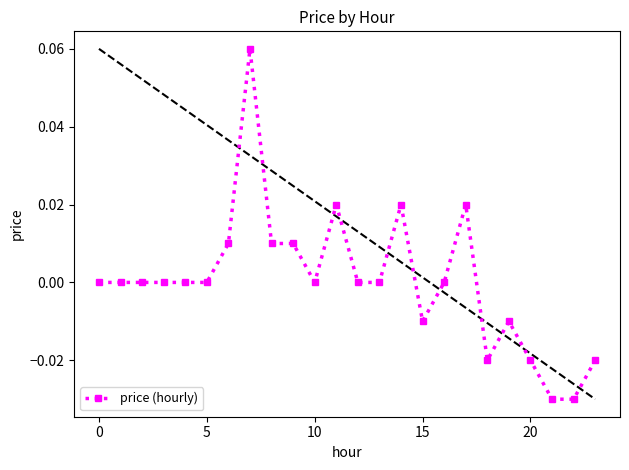

How many values are below zero?

7